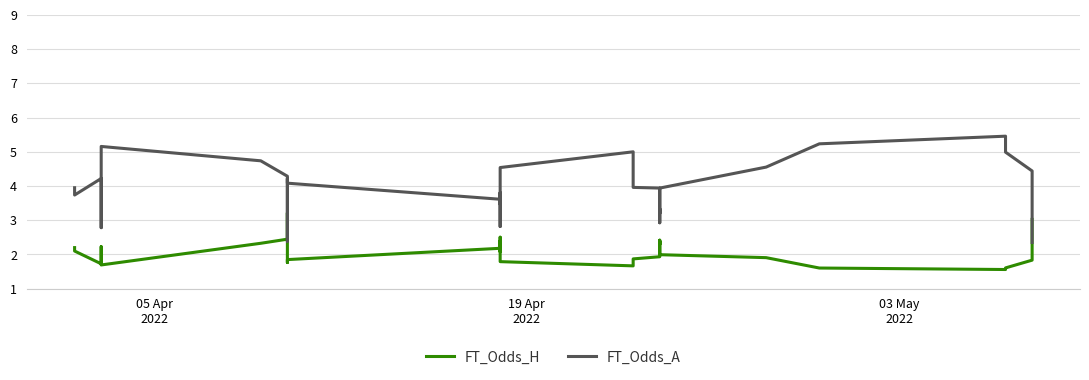

What is the label of the 39th point from the right?

19 Apr
2022